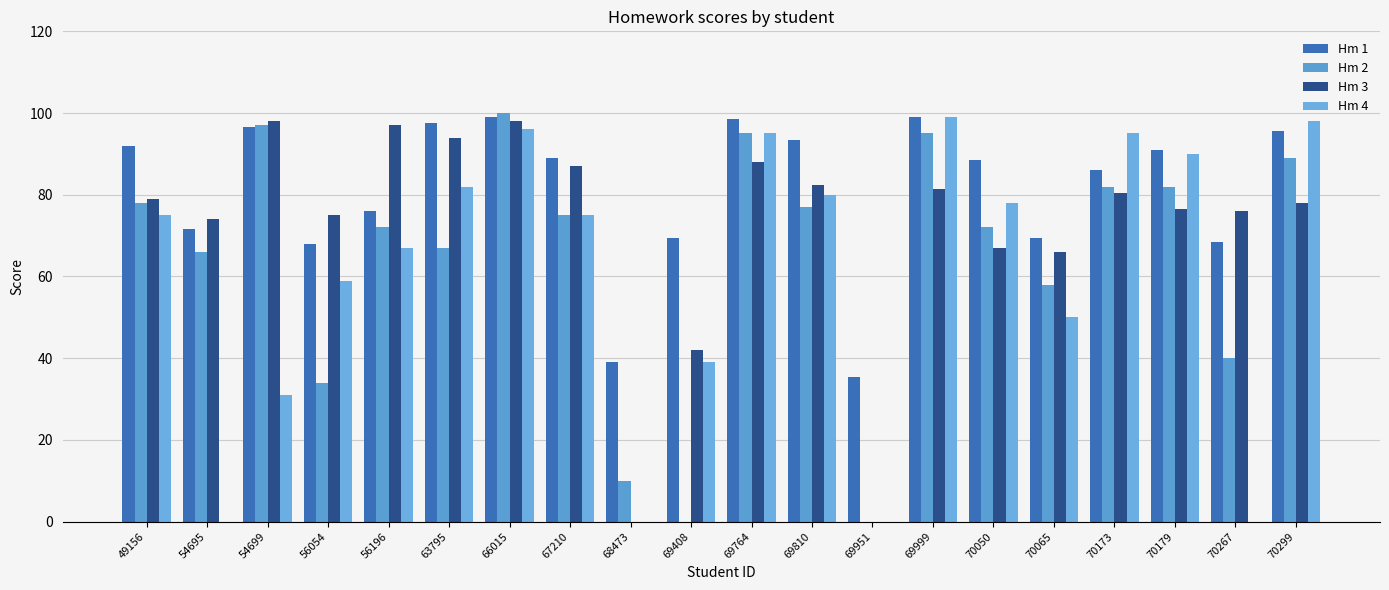

What is the spread (max minus min) of values at 56054?

41.0